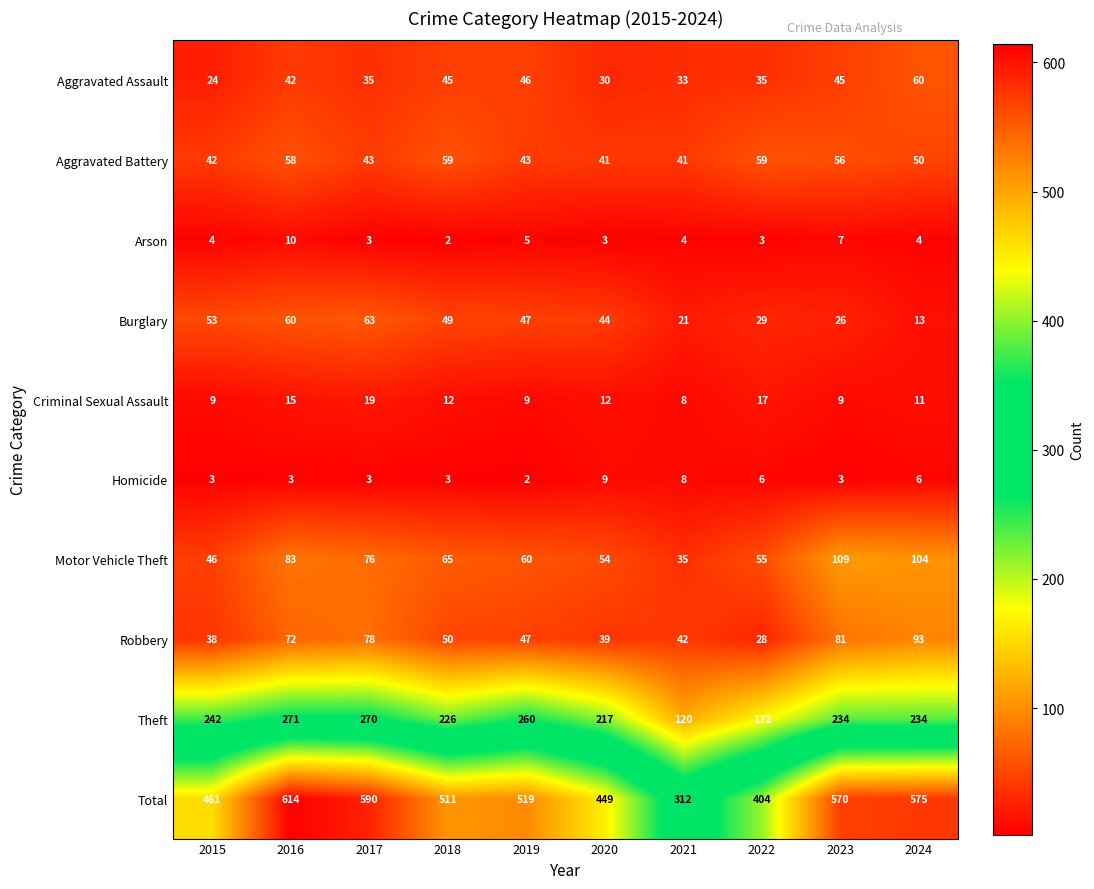

Which series changed the most between 2016 and 2023?

Total